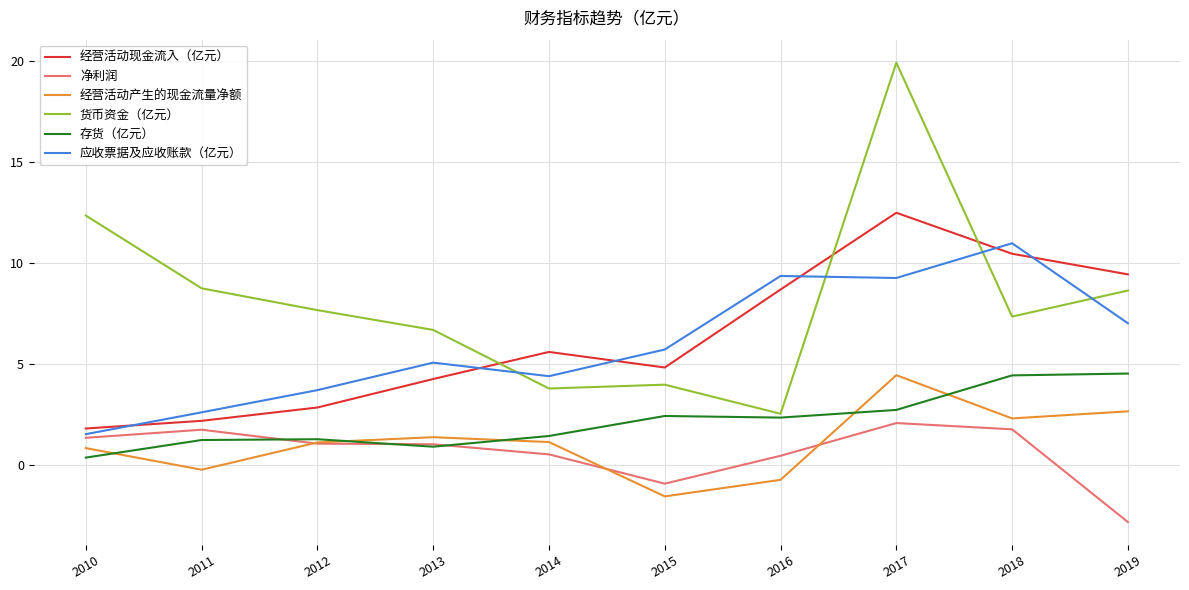

What are all the series names shown in the legend?

经营活动现金流入（亿元）, 净利润, 经营活动产生的现金流量净额, 货币资金（亿元）, 存货（亿元）, 应收票据及应收账款（亿元）